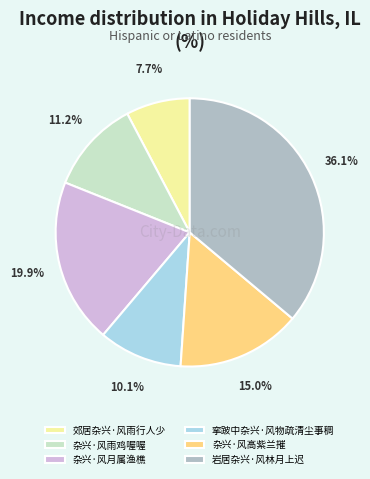

Between 杂兴·风高紫兰摧 and 郊居杂兴·风雨行人少, which is larger?

杂兴·风高紫兰摧